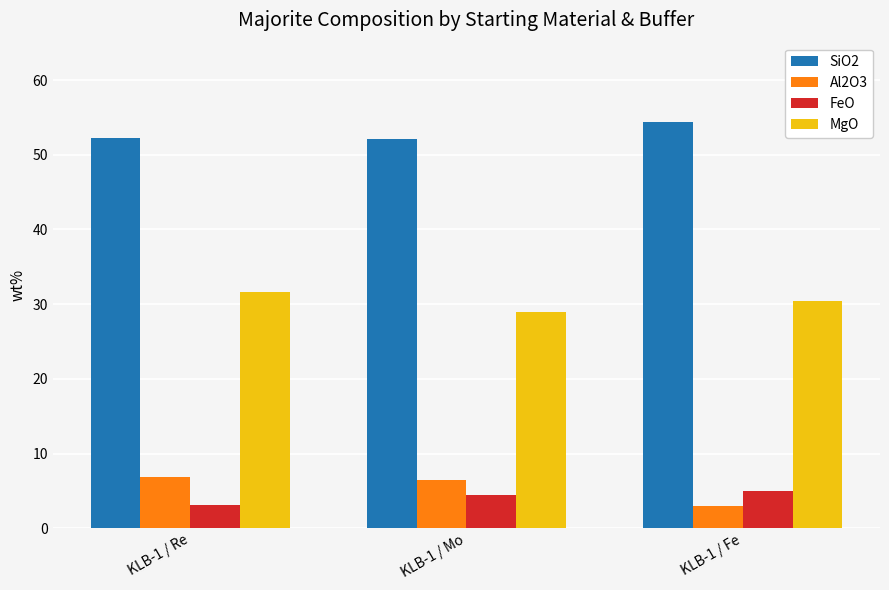

The value of Al2O3 at KLB-1 / Re is 6.9. True or false?

True